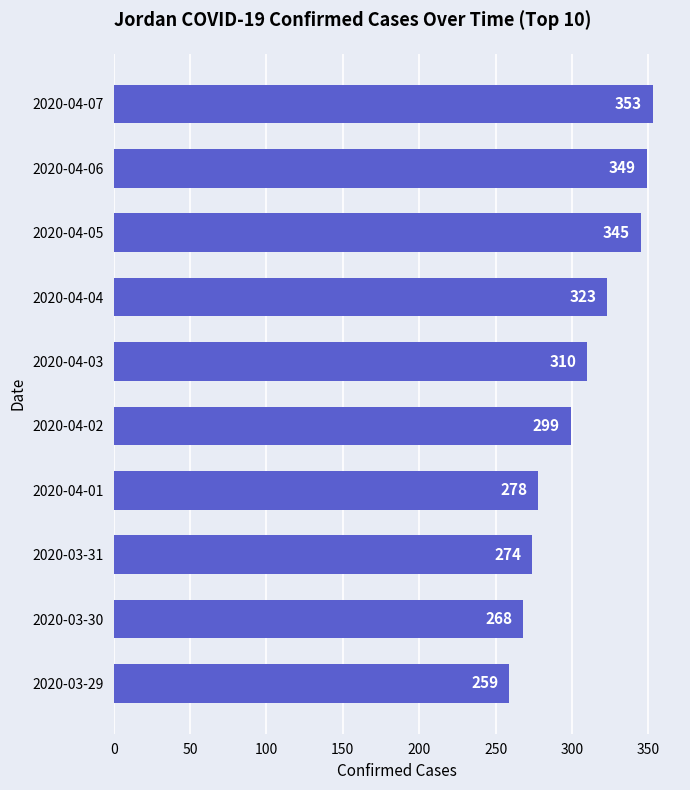

How many data points are less than 310?

5